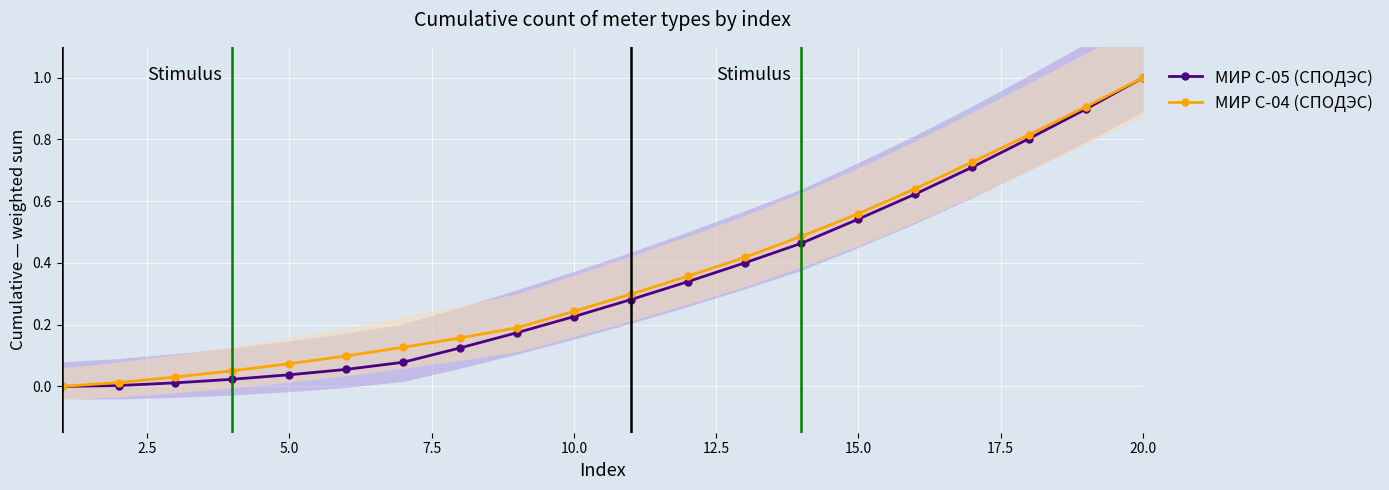

What is the difference between the maximum and second lowest values in the МИР С-04 (СПОДЭС) series?

1.0